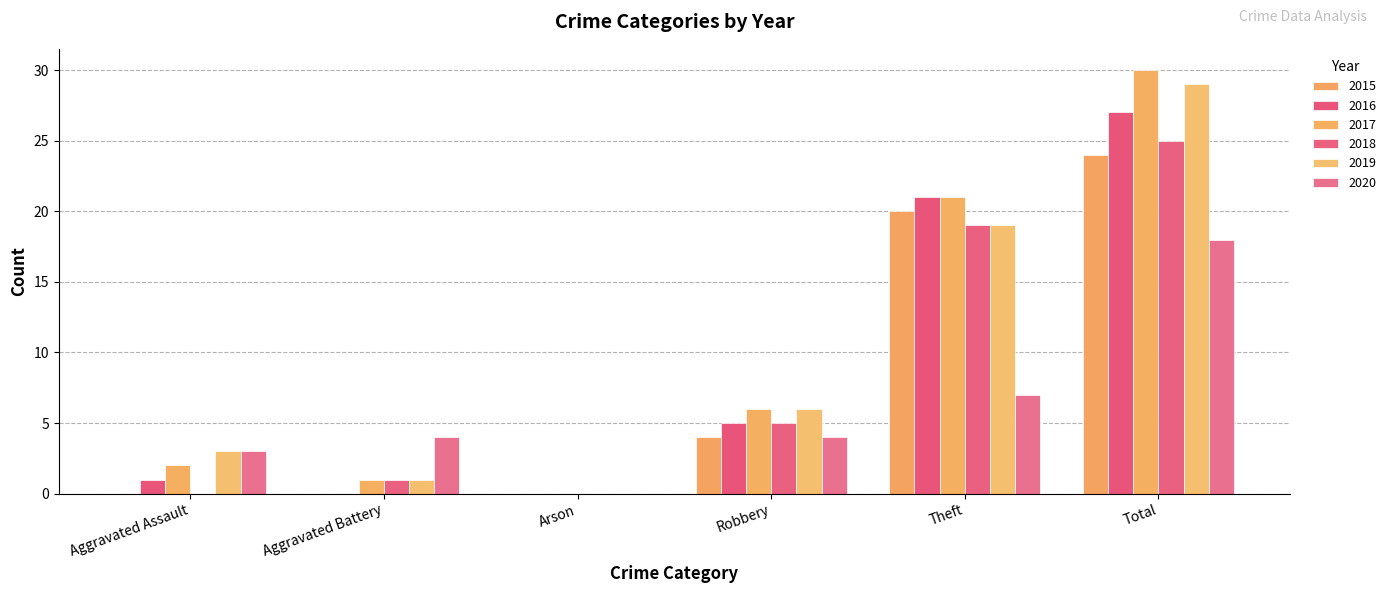

Reading left to right, transcribe all the data shown in this chart.

2015: Aggravated Assault=0	Aggravated Battery=0	Arson=0	Robbery=4	Theft=20	Total=24
2016: Aggravated Assault=1	Aggravated Battery=0	Arson=0	Robbery=5	Theft=21	Total=27
2017: Aggravated Assault=2	Aggravated Battery=1	Arson=0	Robbery=6	Theft=21	Total=30
2018: Aggravated Assault=0	Aggravated Battery=1	Arson=0	Robbery=5	Theft=19	Total=25
2019: Aggravated Assault=3	Aggravated Battery=1	Arson=0	Robbery=6	Theft=19	Total=29
2020: Aggravated Assault=3	Aggravated Battery=4	Arson=0	Robbery=4	Theft=7	Total=18